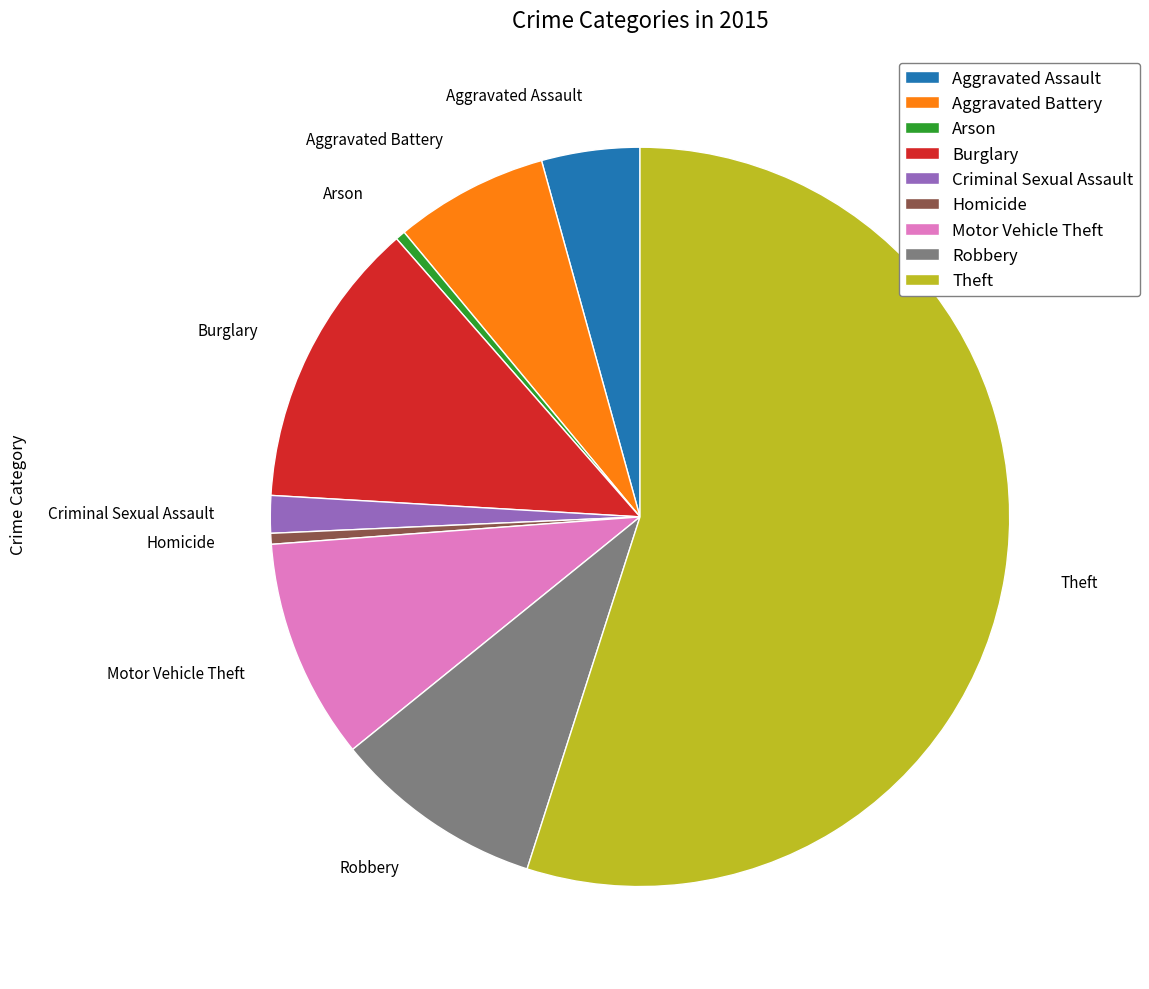

Does any single category account for the majority?

Yes